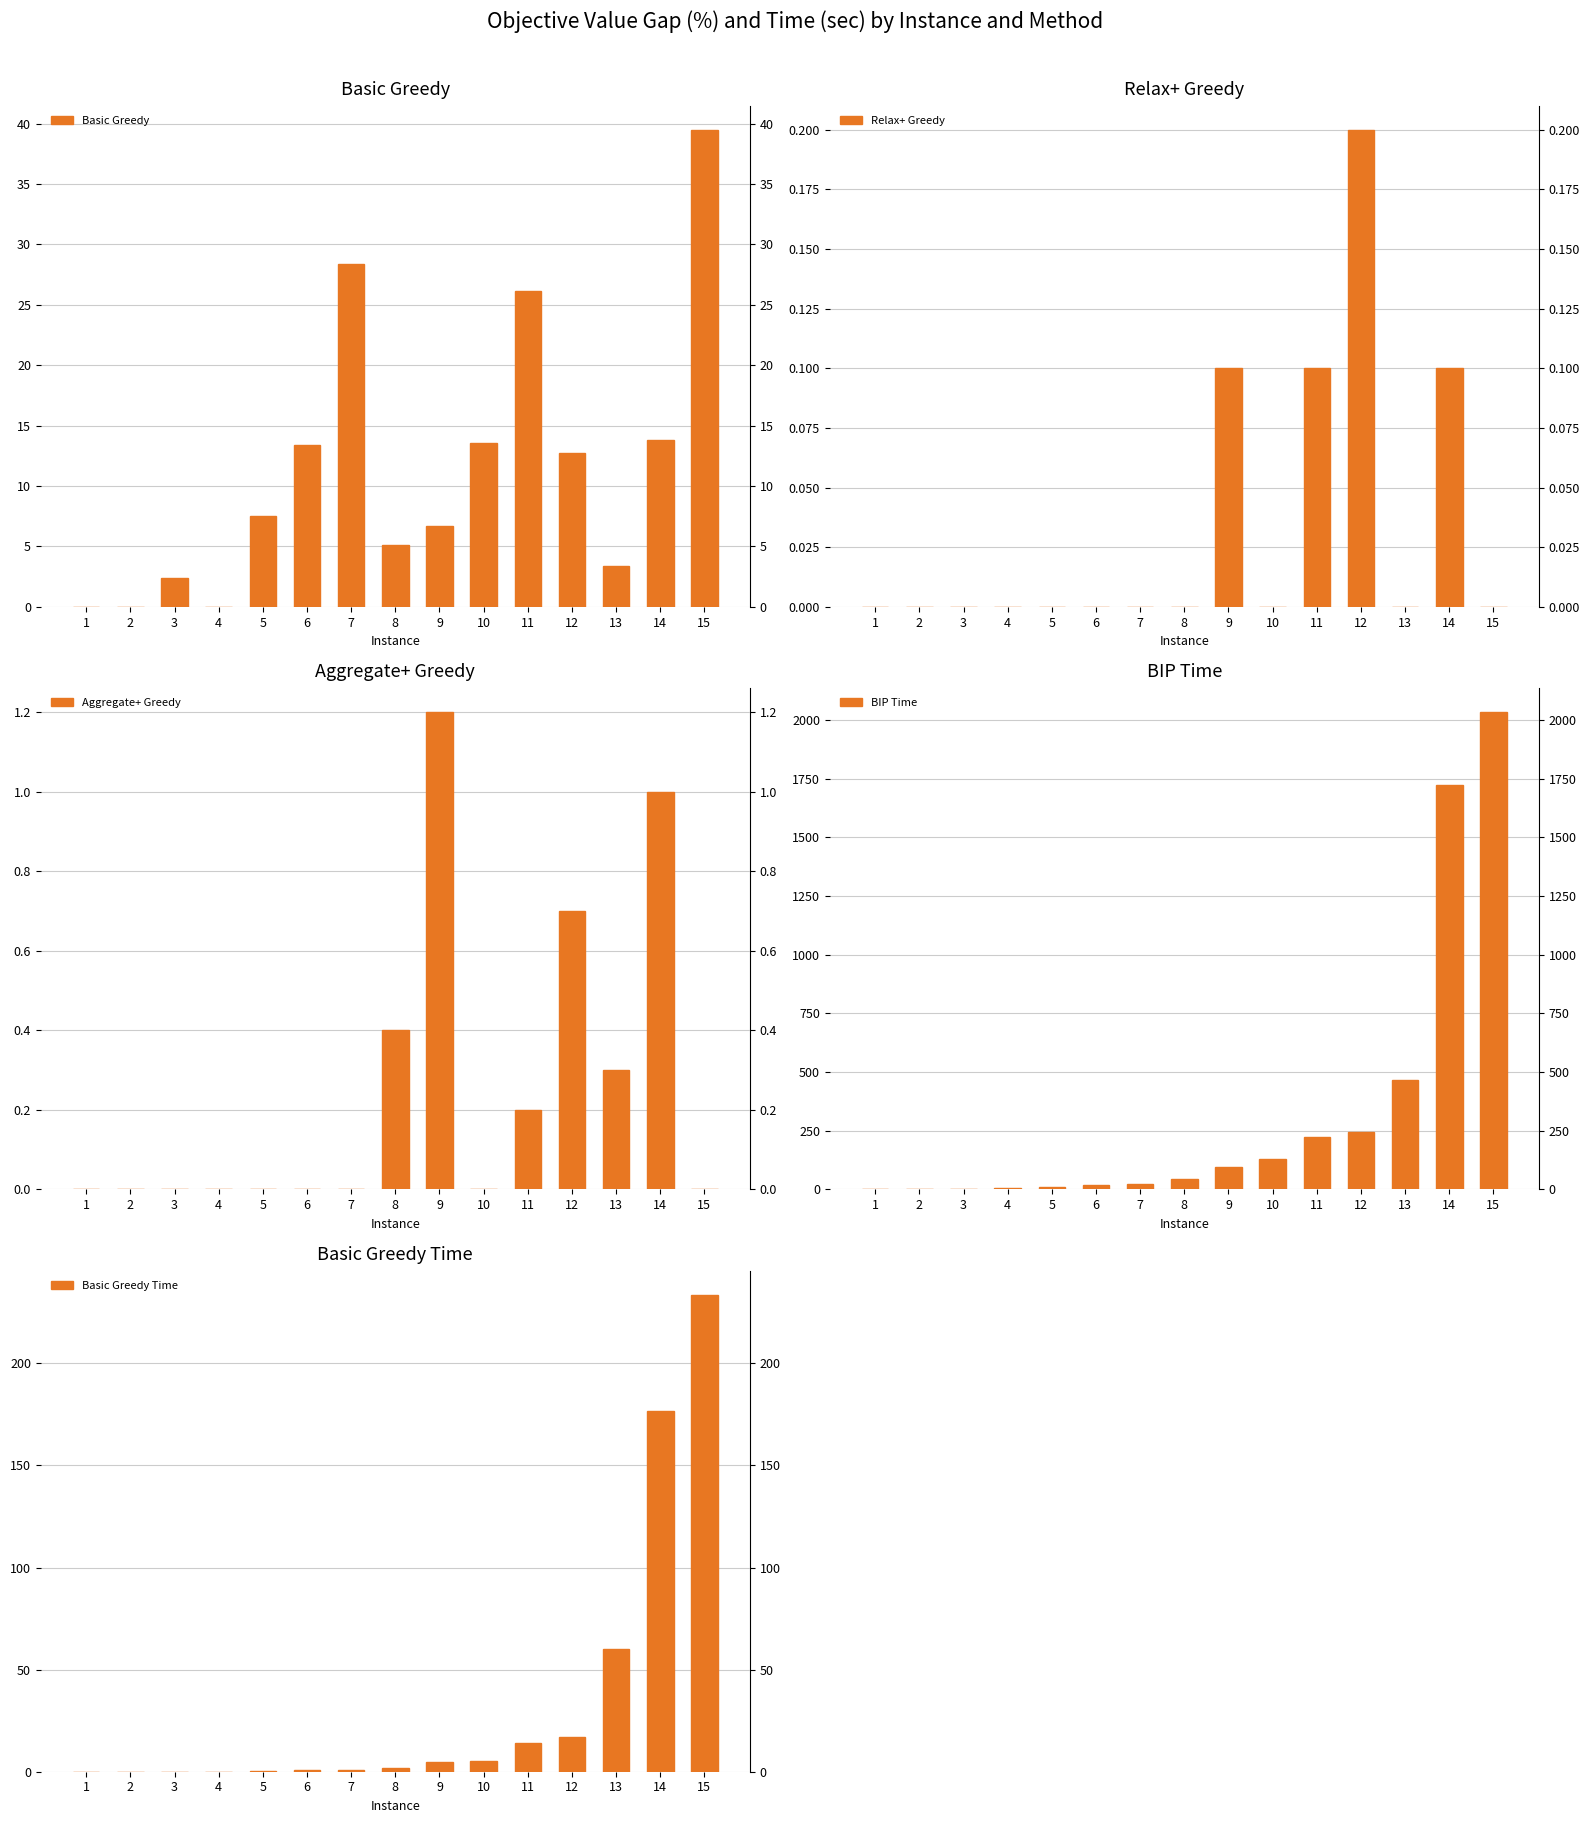

The value of BIP Time at 2 is 0.6. True or false?

False